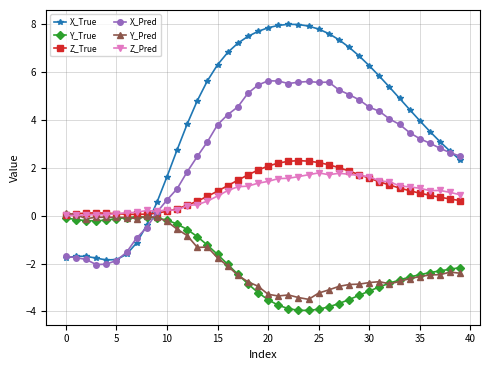

Which series ends up on top after the final intersection of Y_Pred and X_Pred?

X_Pred